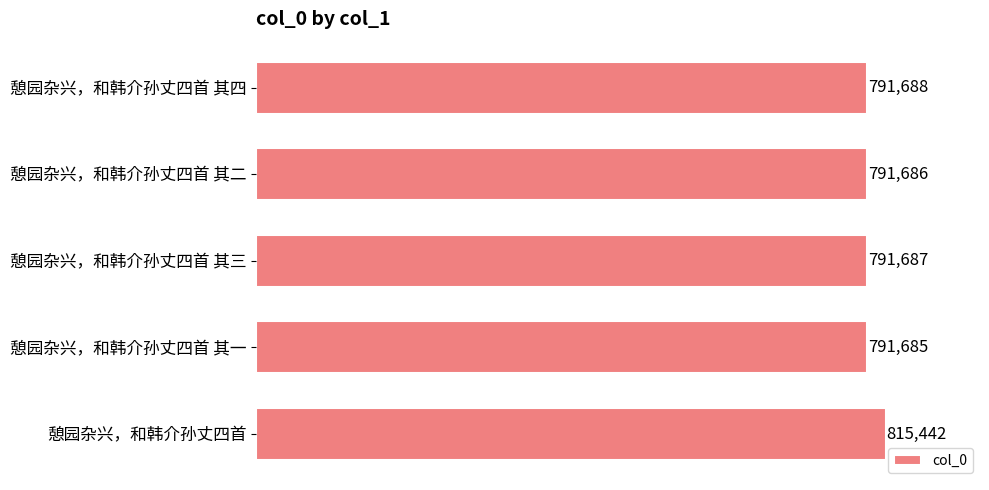

How many bars are there in total?

5